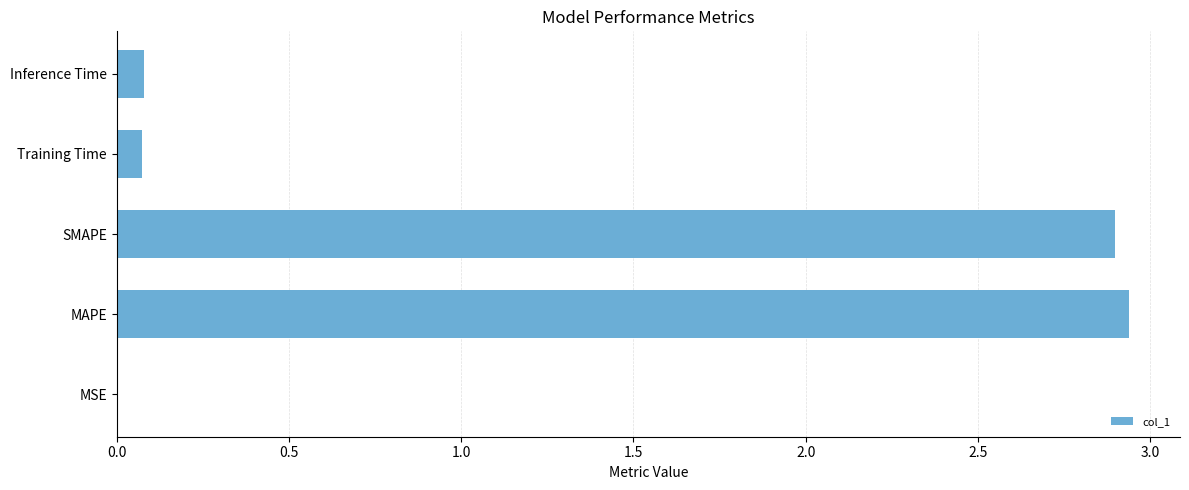

The chart shows a value of 0.1 at Training Time. True or false?

True